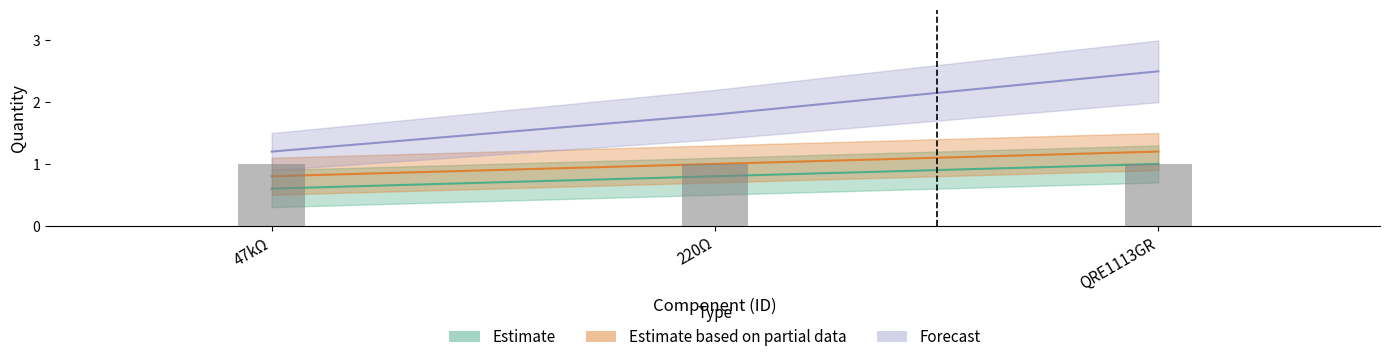

What is the highest value of the Estimate based on partial data series?

1.2